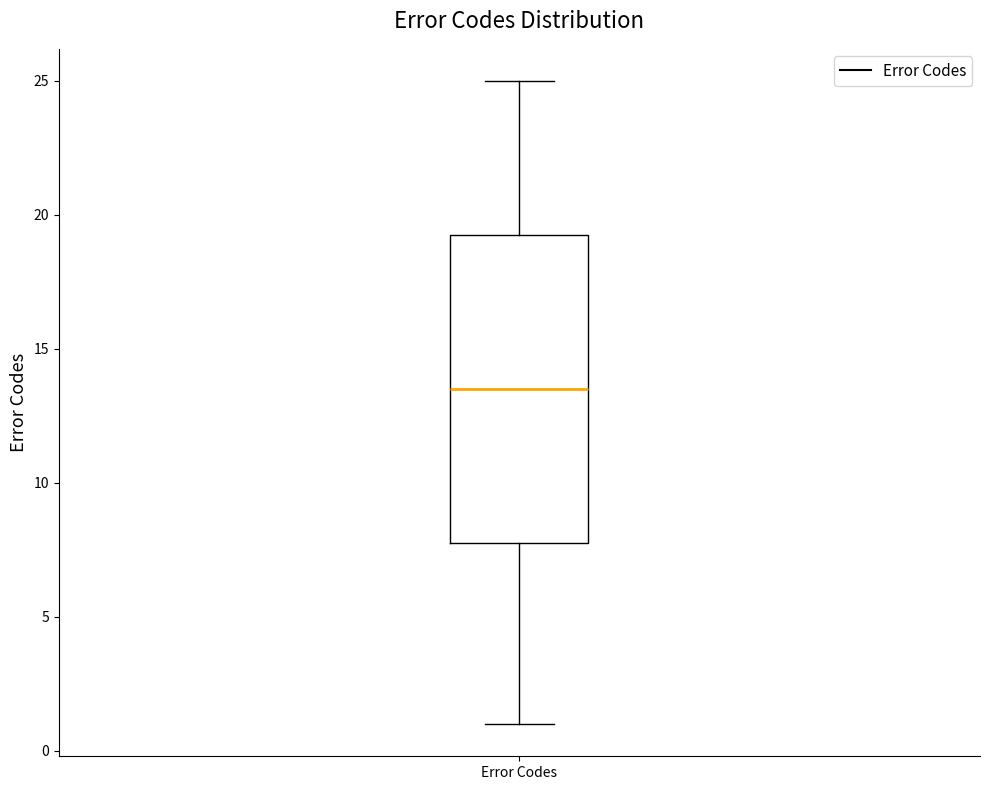

Where does the lower whisker of the box for Error Codes end on the y-axis? The values are not printed on the chart, so give them approximately, as read against the axis.

1.0